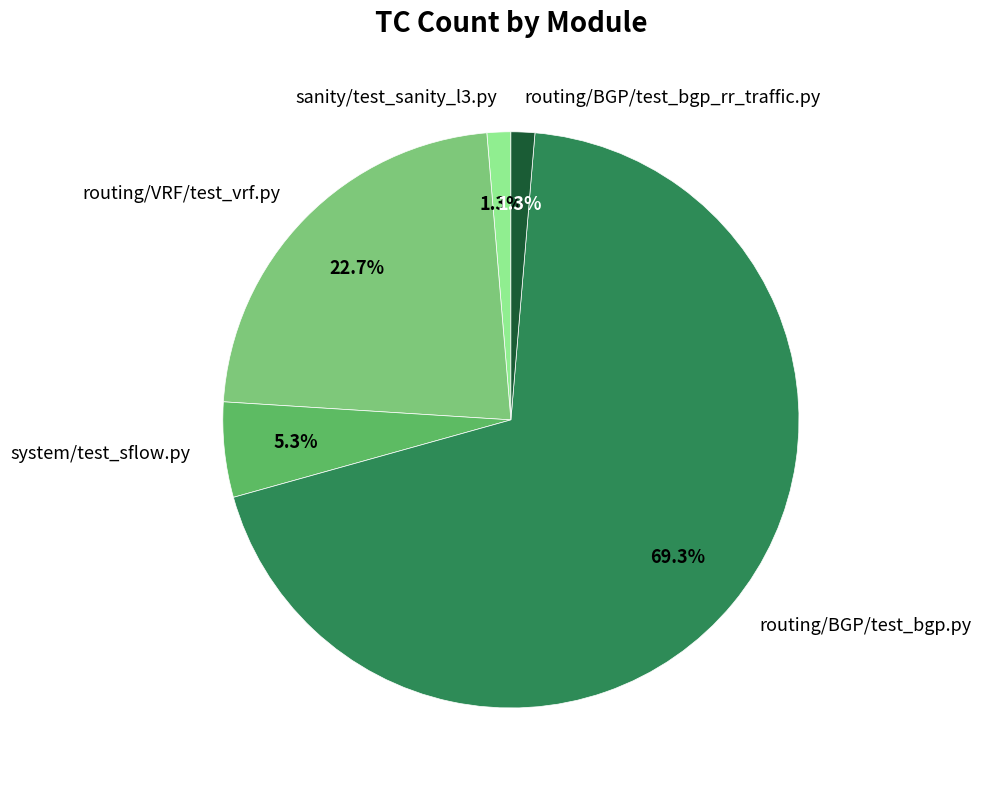

What percentage is NOT represented by routing/VRF/test_vrf.py?

77.3%